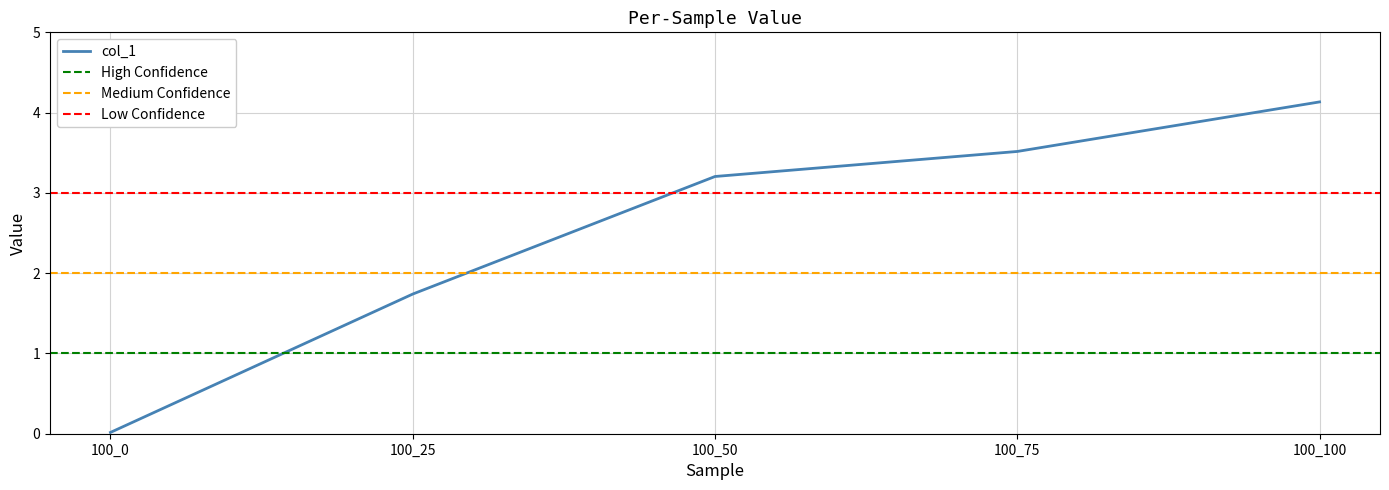

What is the value of the 5th point from the left?

4.1